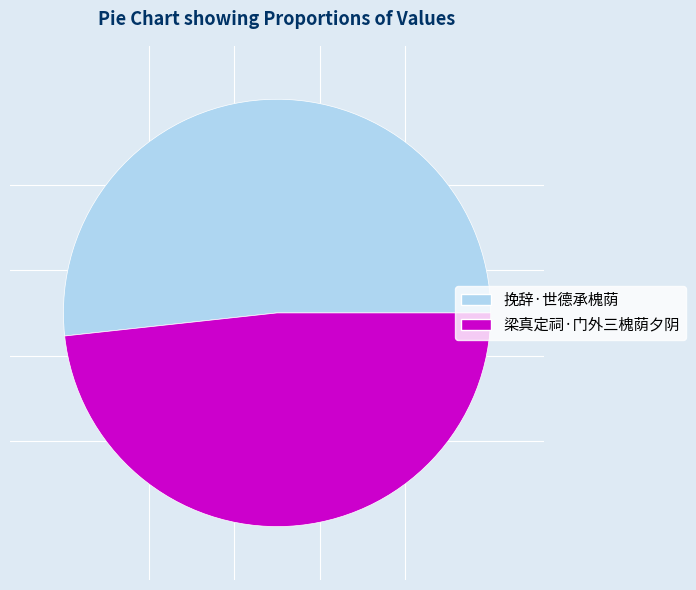

How many slices are in this pie chart?

2